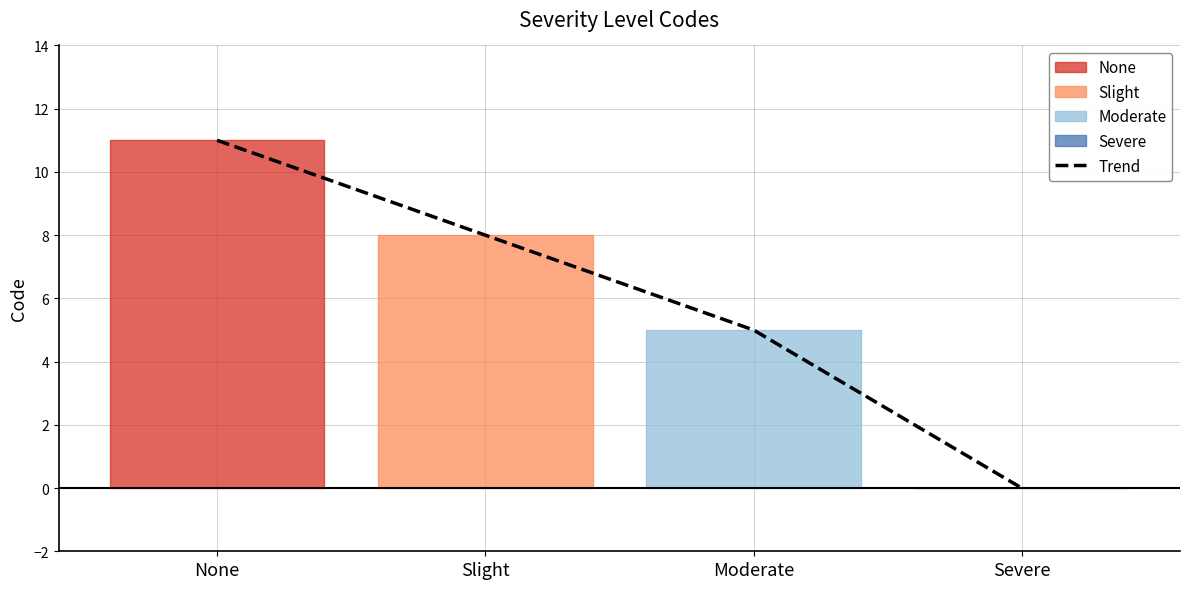

What is the sum of the values at Severe and None?

11